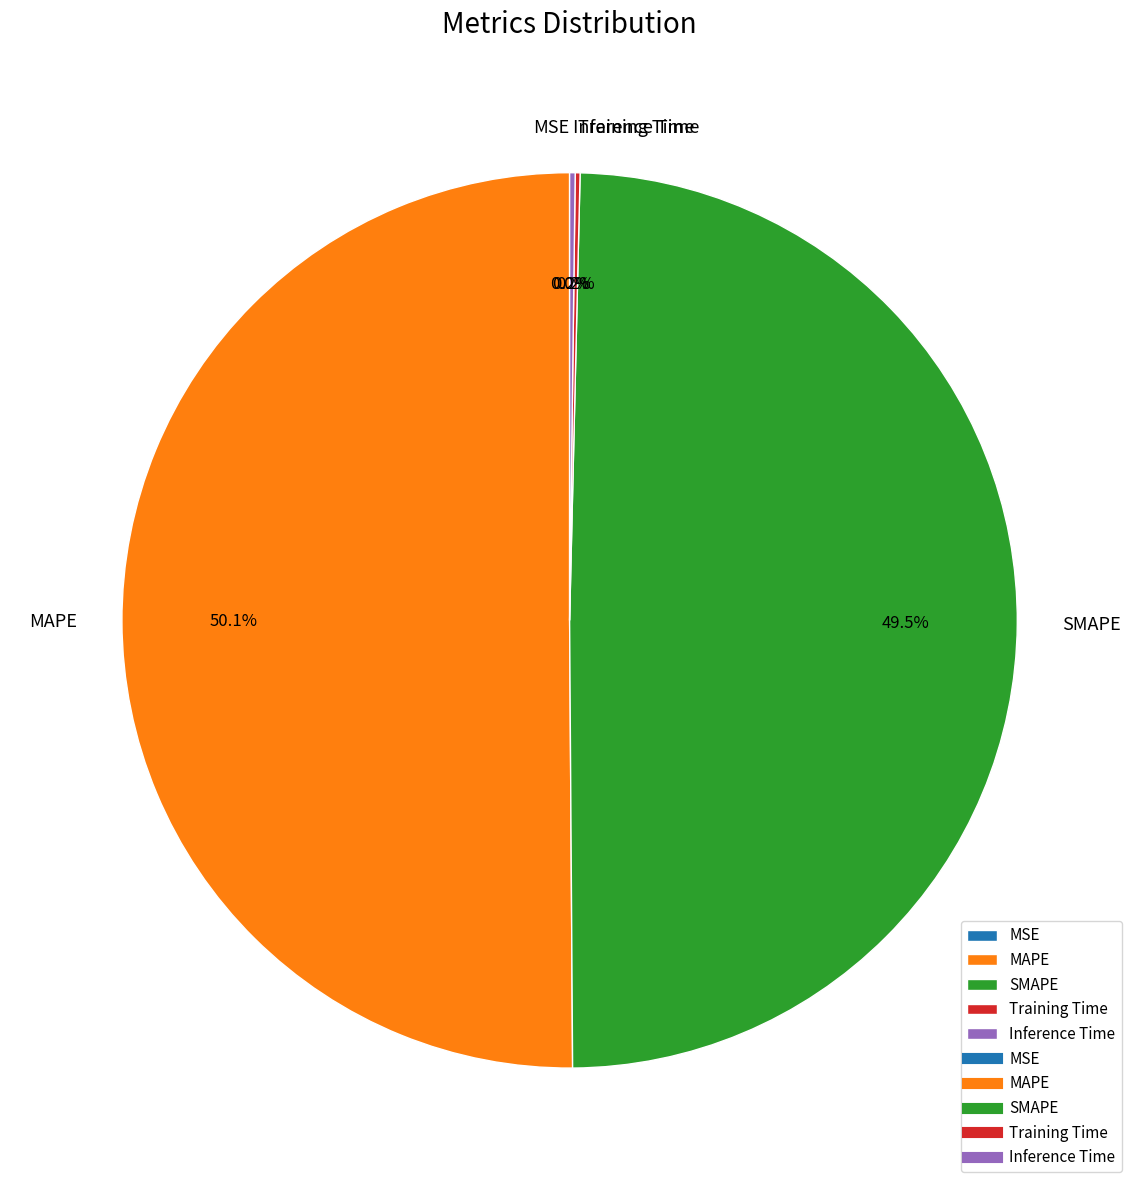

What portion of the pie excludes MAPE?

49.9%